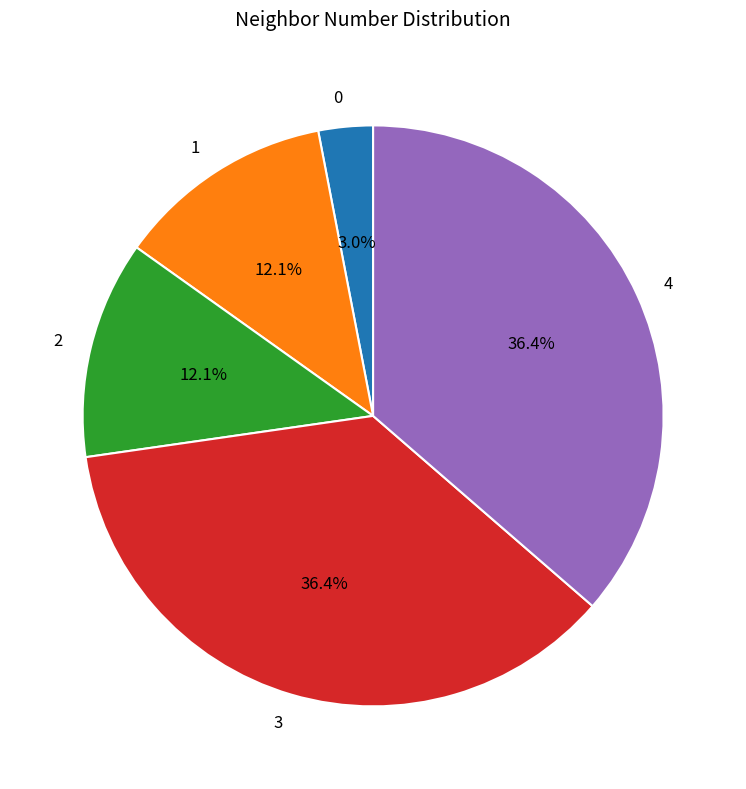

Does any single category account for the majority?

No